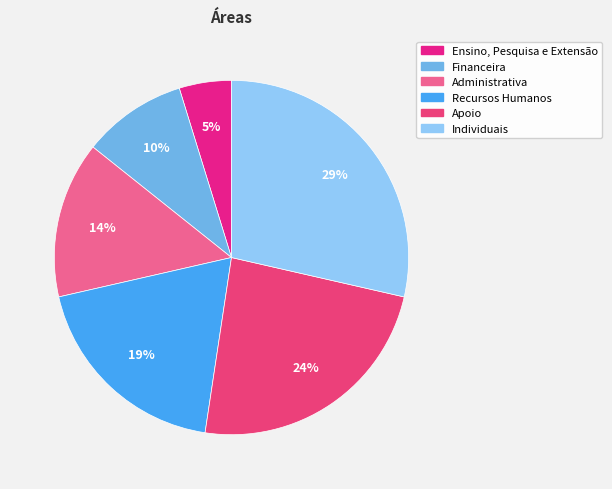

Which category has the smallest portion of the pie?

Ensino, Pesquisa e Extensão